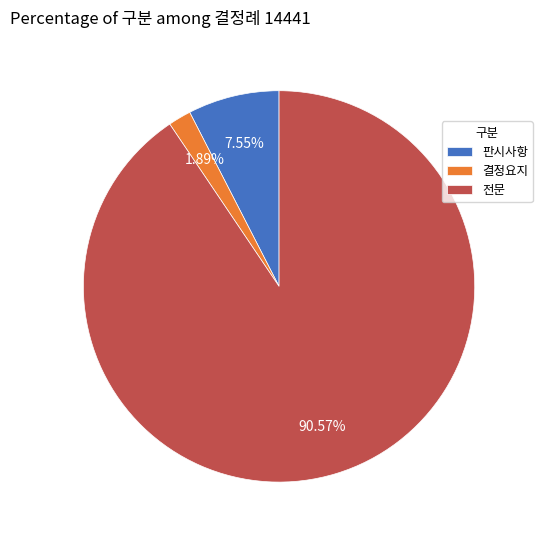

Between 판시사항 and 전문, which is larger?

전문